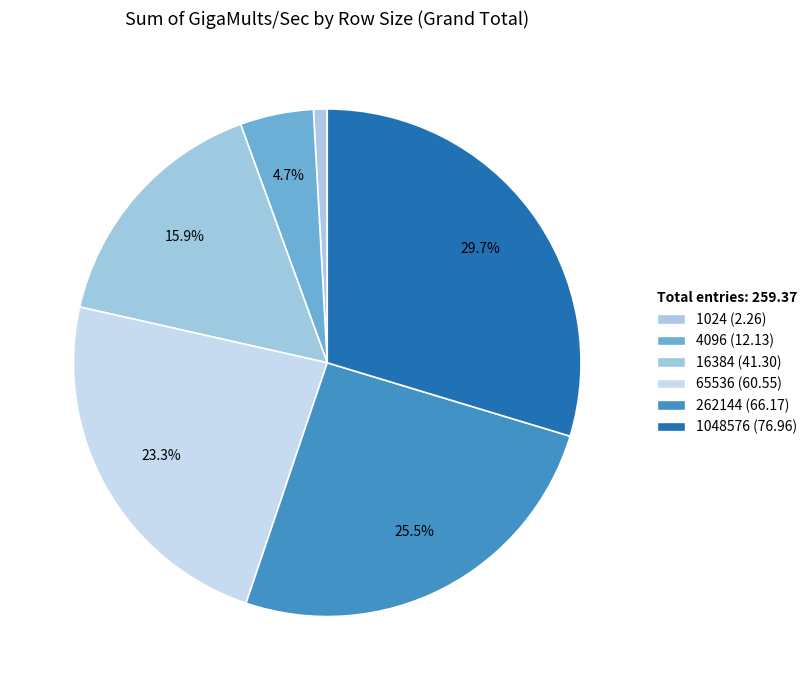

Count the number of slices in the pie.

6